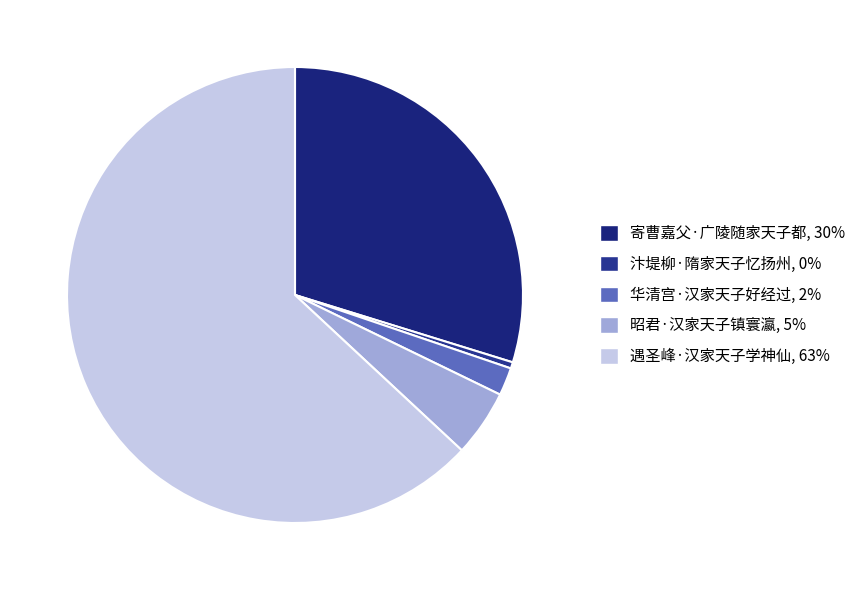

The 遇圣峰·汉家天子学神仙 slice represents 69% of the pie. True or false?

False